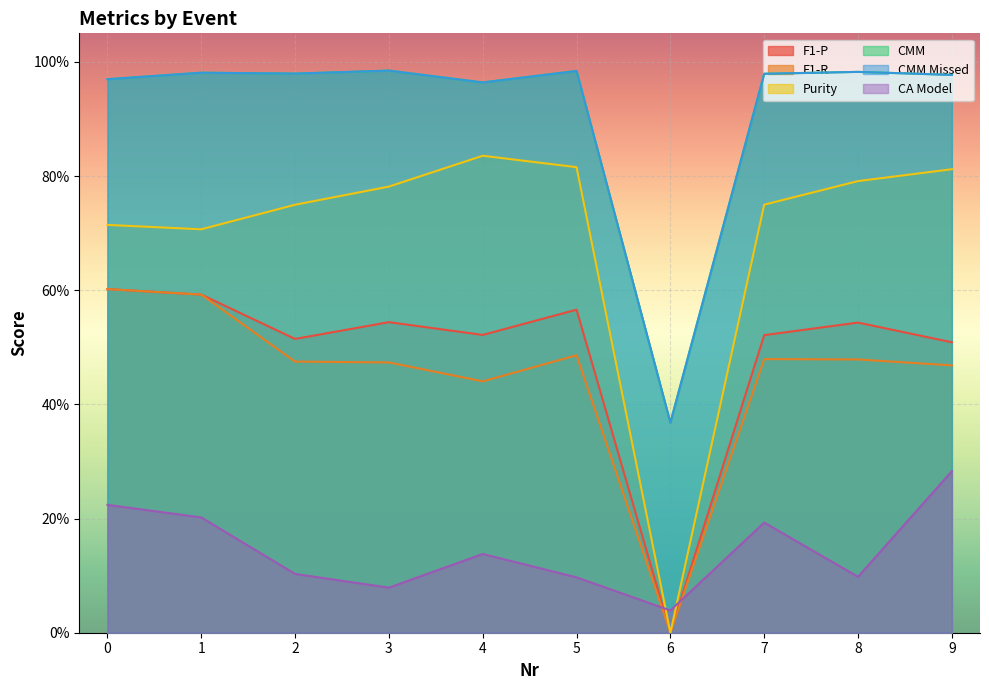

Is the value of CMM Missed at 1 greater than the value of F1-P at 9?

Yes